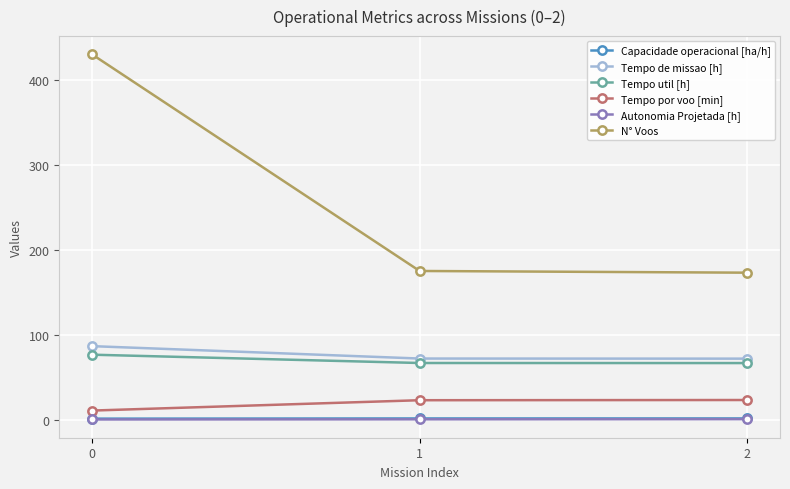

What is the value of the N° Voos point at the 2nd from the left?

175.0